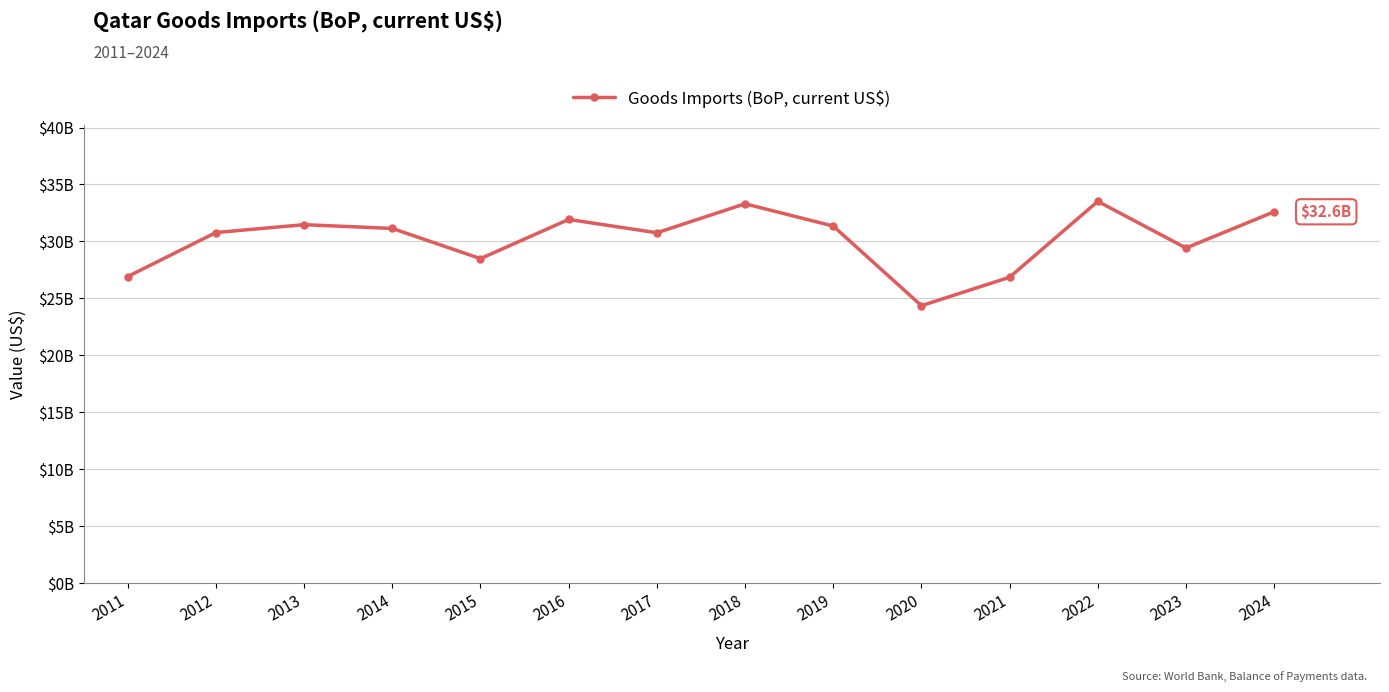

Is this an area chart (filled region under the line)?

No